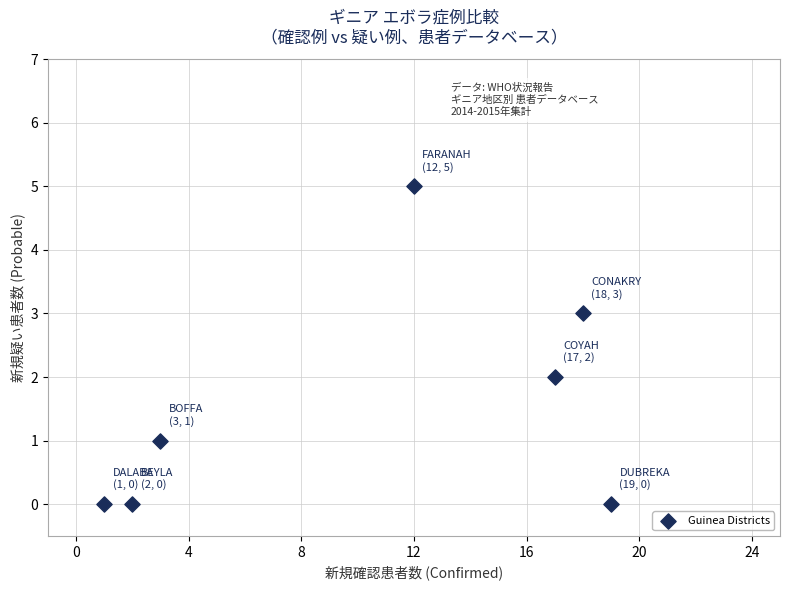

What is the range of X values (max minus min)?

18